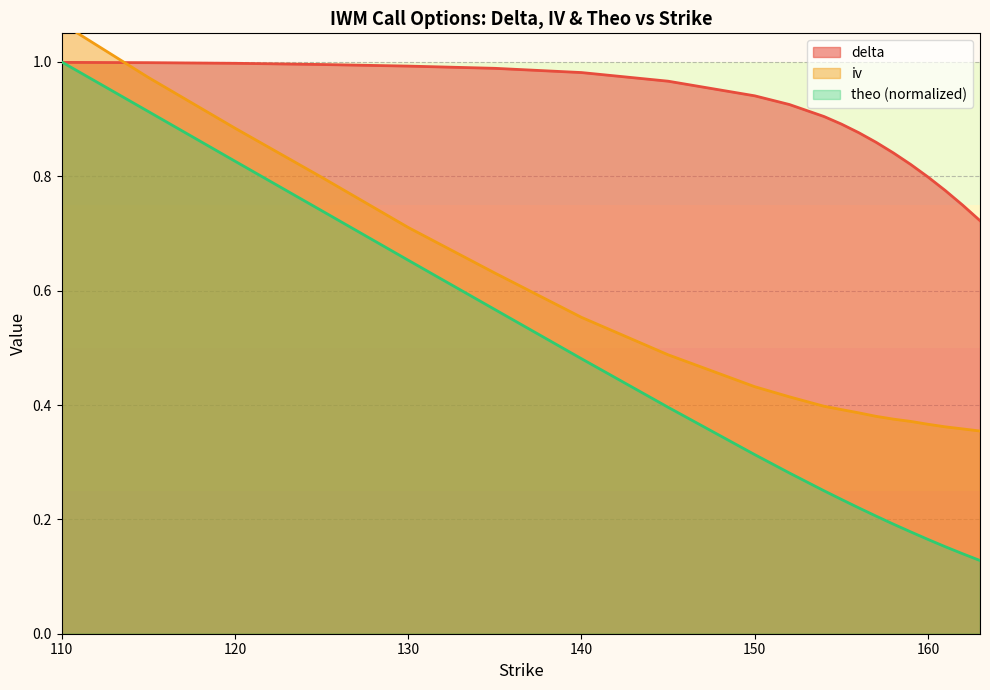

Rank the series at 161 from lowest to highest value.

theo, iv, delta